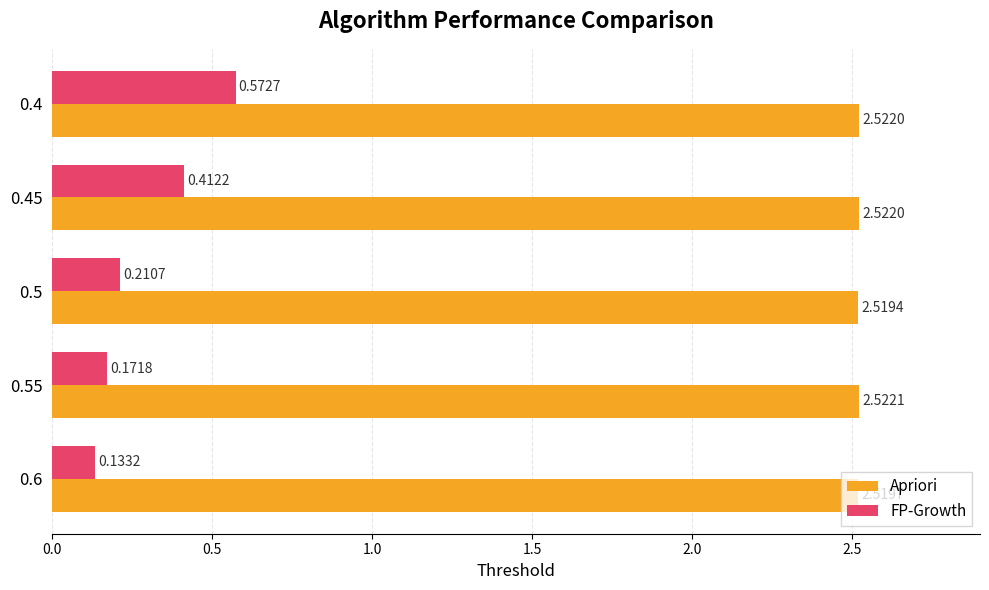

Is the value of FP-Growth at 0.4 greater than the value of Apriori at 0.6?

No